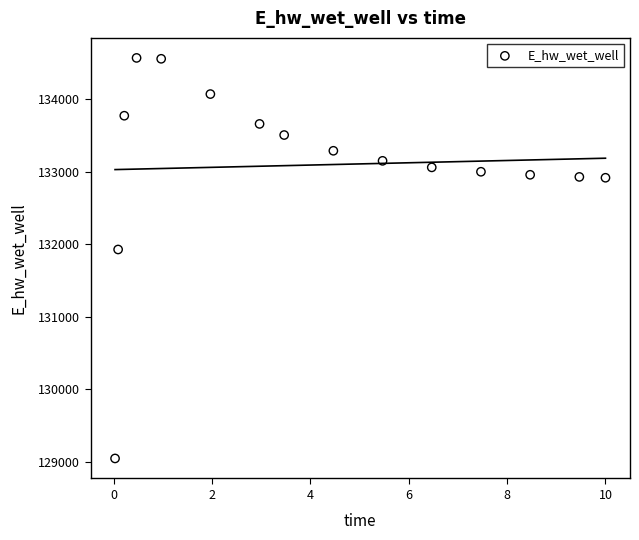

What is the range of Y values (max minus min)?

5518.7